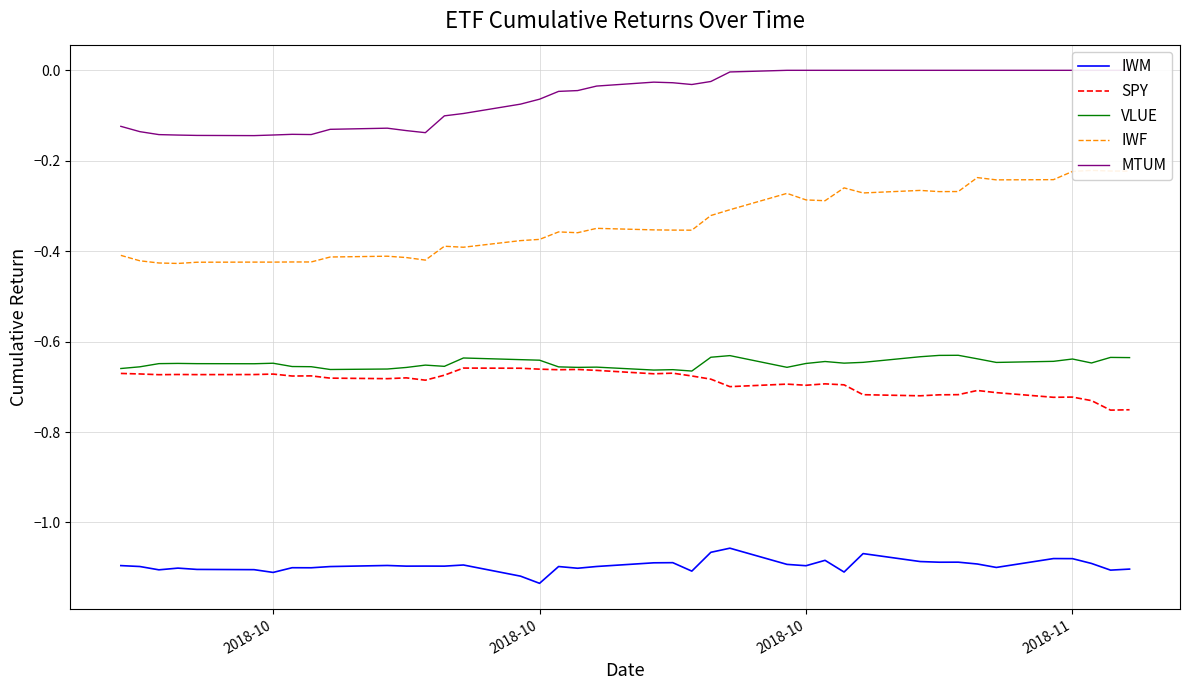

How many interior local peaks does the SPY series have?

11